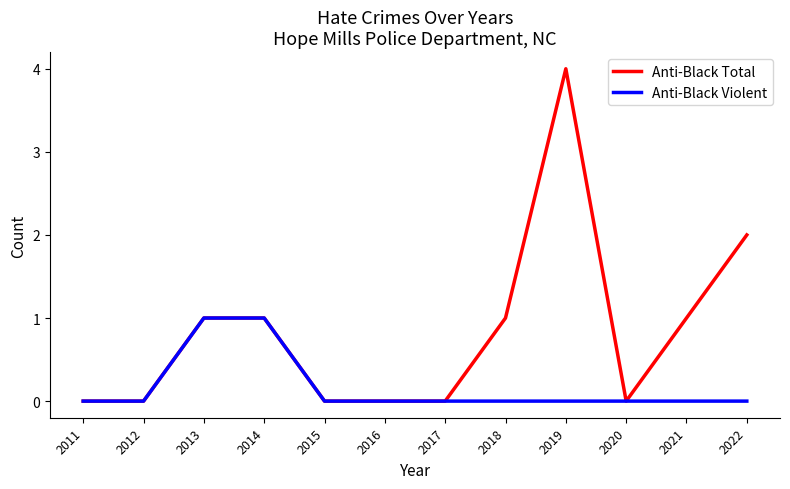

What is the maximum value shown in the chart?

4